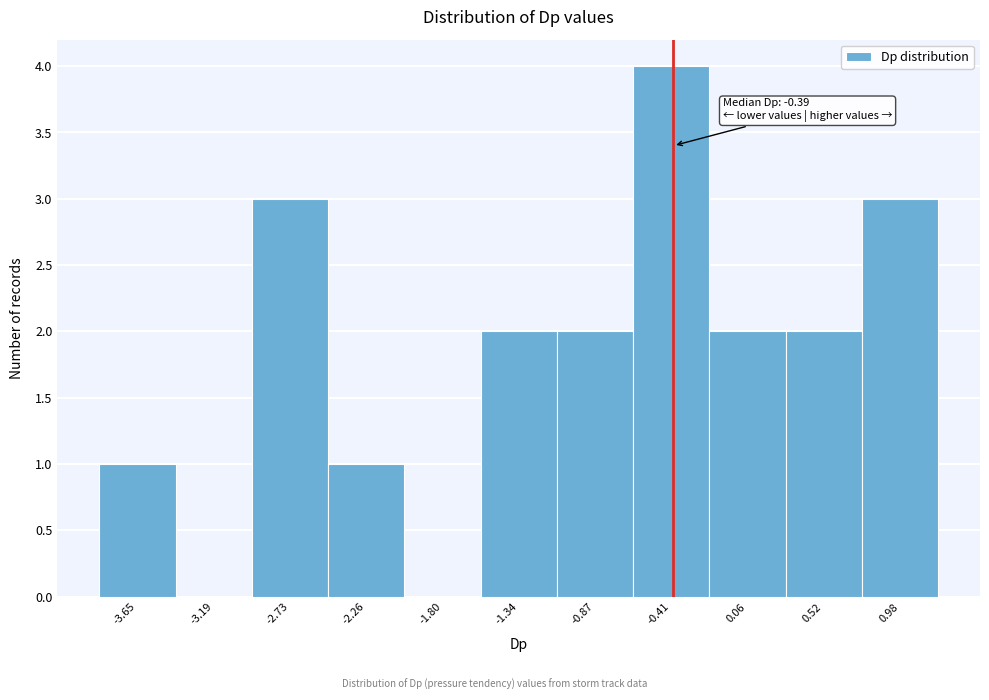

Over which range of the x-axis is the bar tallest?

-0.65 to -0.20